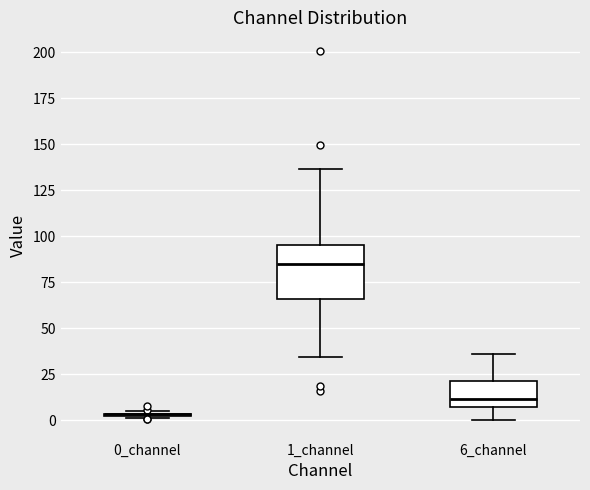

Comparing the boxes themselves (not the whiskers), which one is the tallest?

1_channel